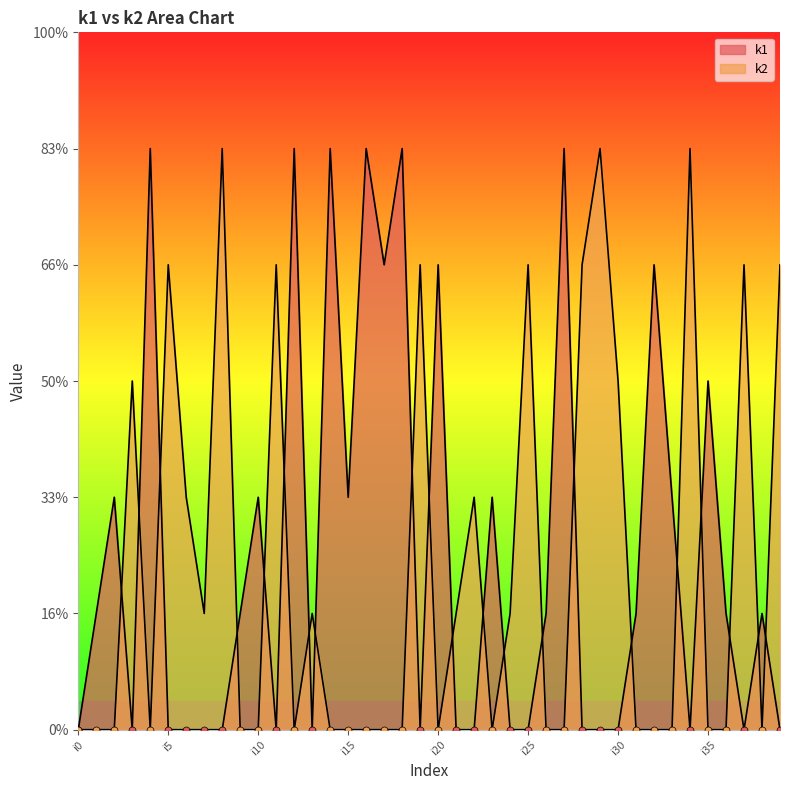

What is the total value across all series at i34?

5